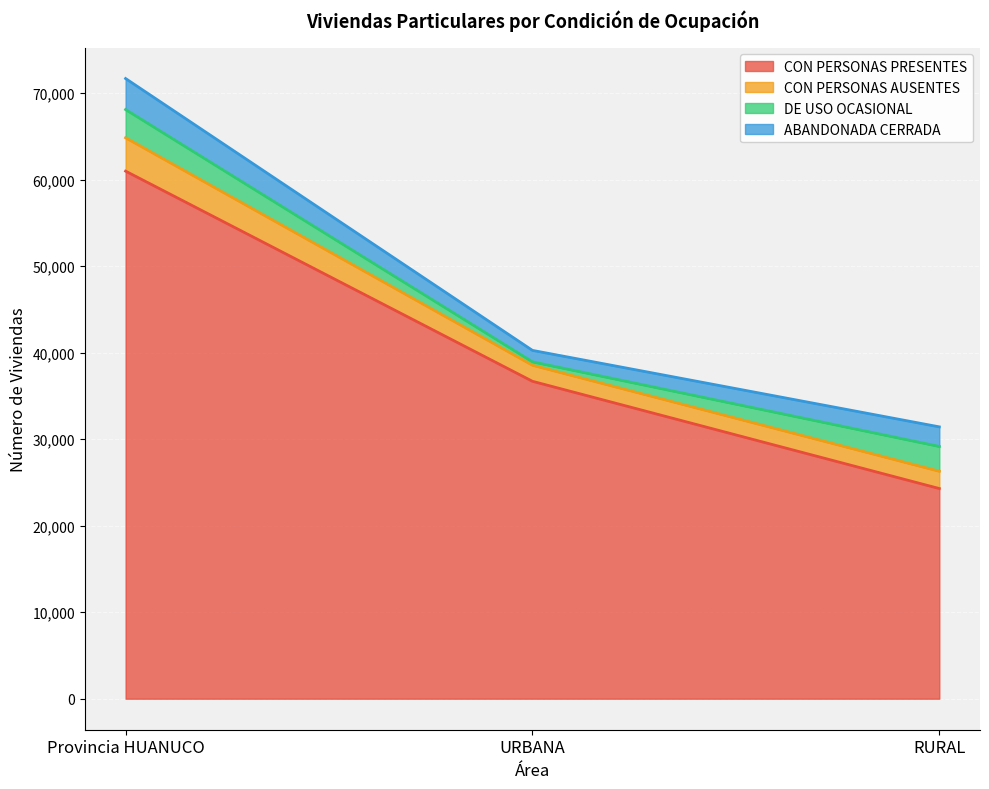

What is the greatest value displayed?

60978